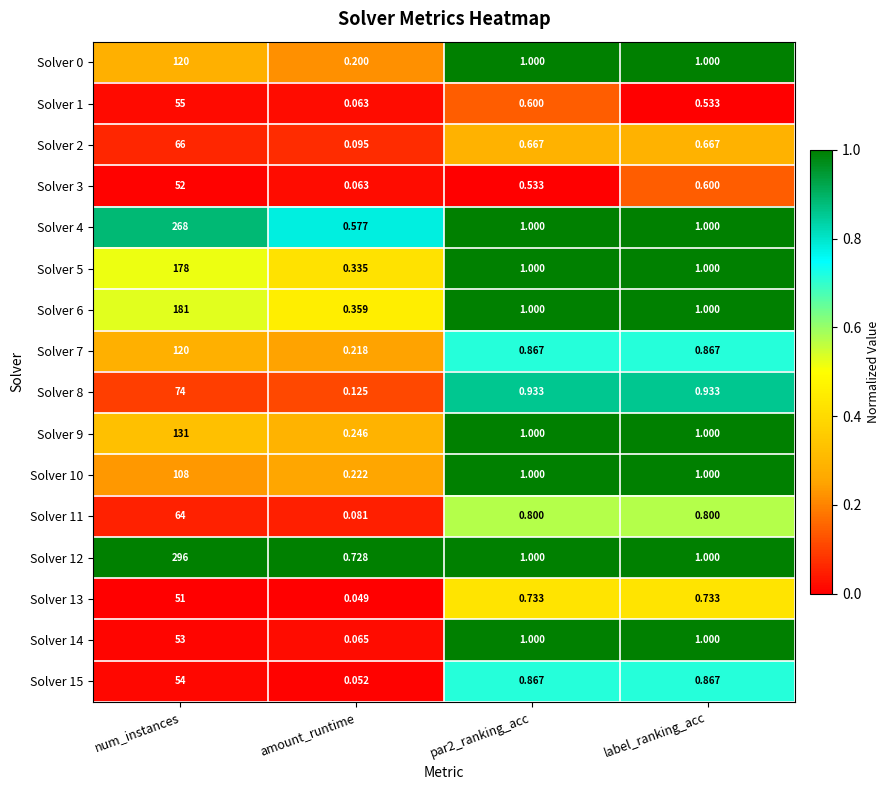

At which category does the chart reach its minimum across all series?

amount_runtime